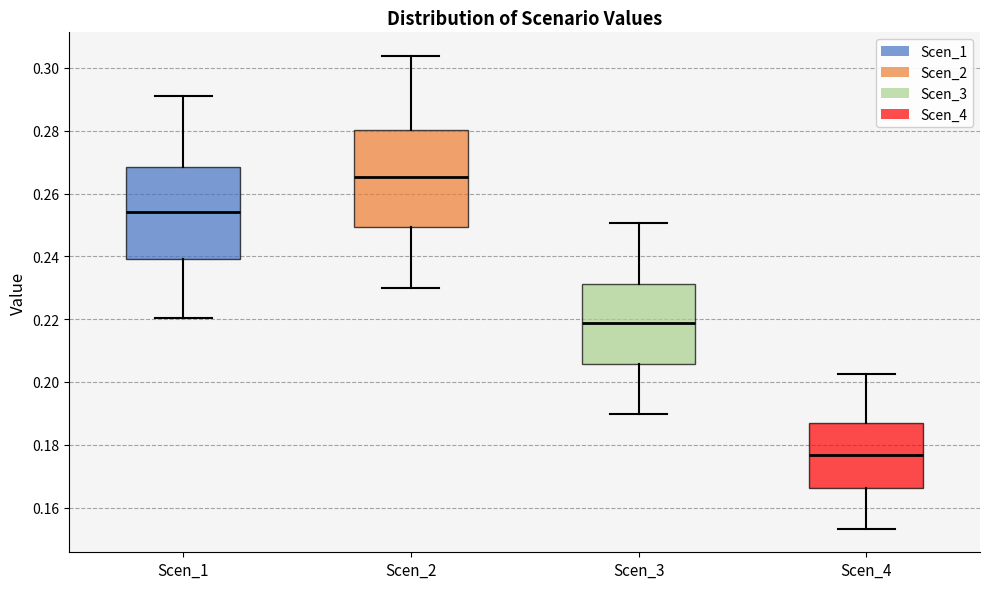

Reading left to right, transcribe this box plot: for each box, give where its median line is, the range the box spans, and where its two whiskers end, as read against the y-axis. The values are not printed on the chart, so give them approximately, as read against the axis.

Scen_1: median 0.254, box 0.240 to 0.268, whiskers 0.220 to 0.292
Scen_2: median 0.266, box 0.250 to 0.280, whiskers 0.230 to 0.304
Scen_3: median 0.218, box 0.206 to 0.232, whiskers 0.190 to 0.250
Scen_4: median 0.176, box 0.166 to 0.186, whiskers 0.154 to 0.202